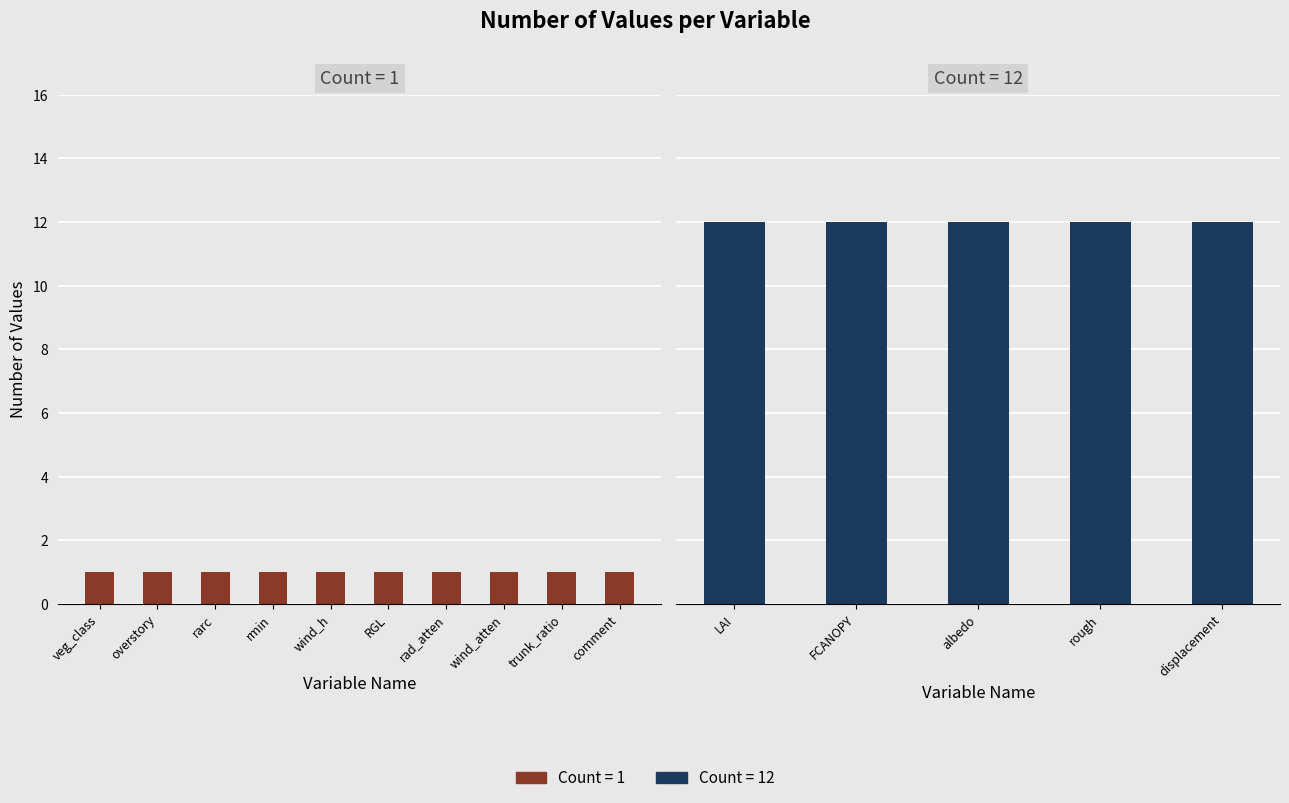

What is the label of the 14th bar from the right?

overstory